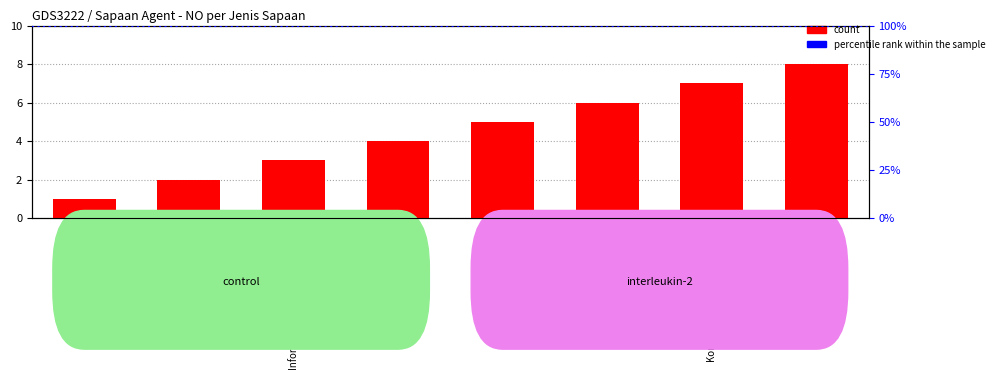

Where does the data first go above 5?

Campaign My Indihome X